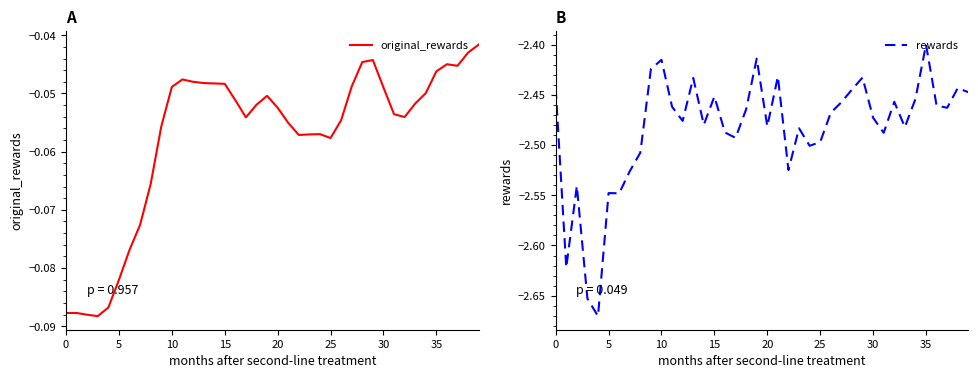

The rewards series shows -3.3 at 9. True or false?

False